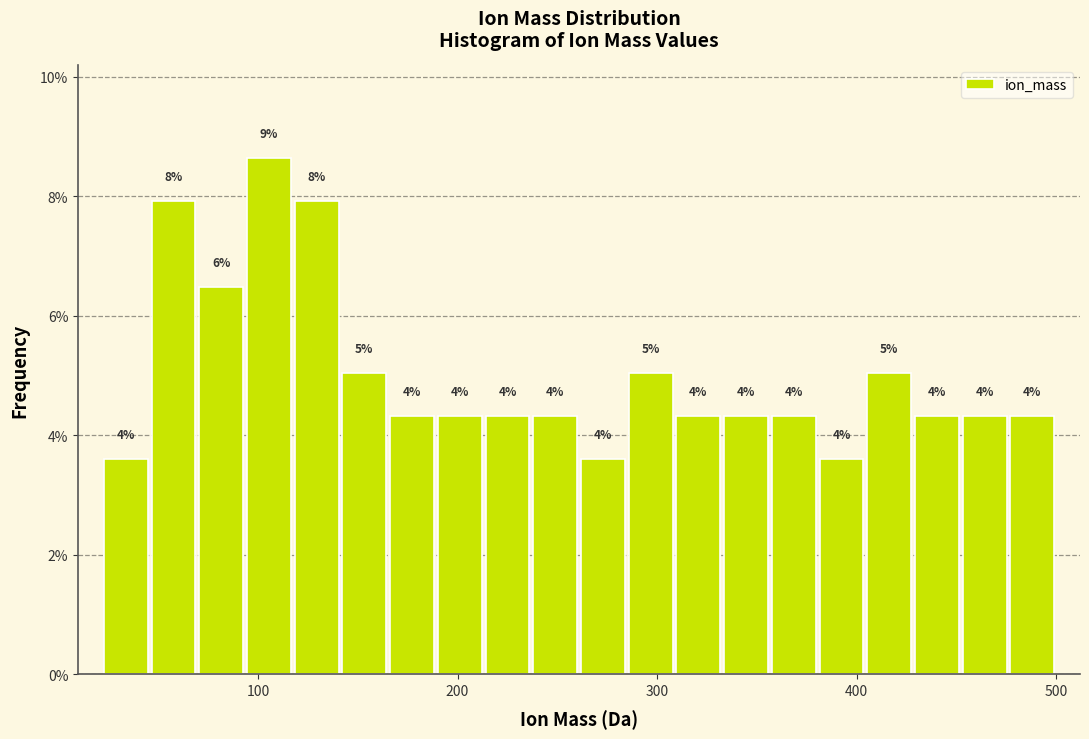

Read against the x-axis, roughly where is the centre of the tallest bar?

110